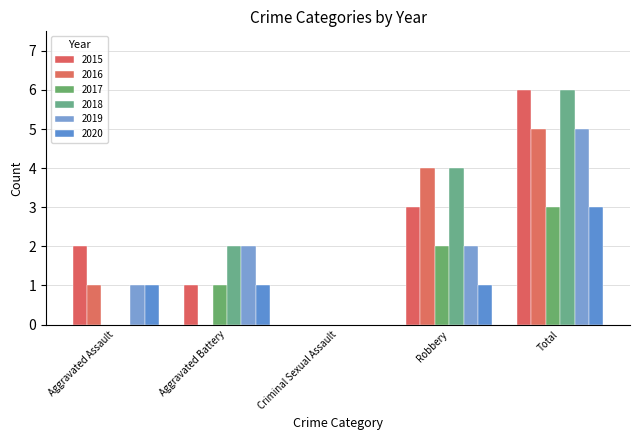

The value of 2019 at Aggravated Assault is 2. True or false?

False